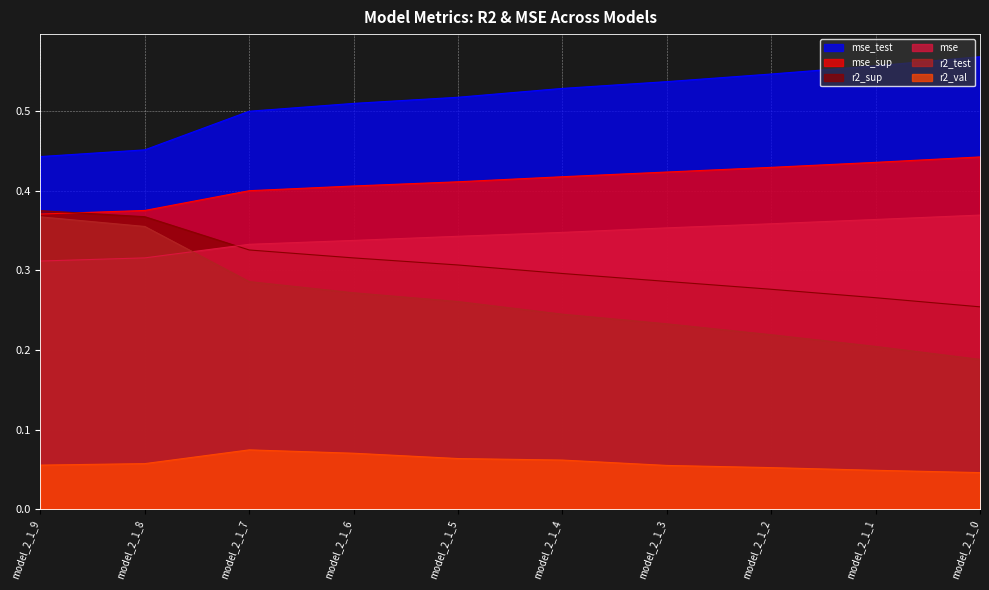

Which series has the largest total across all categories?

mse_test